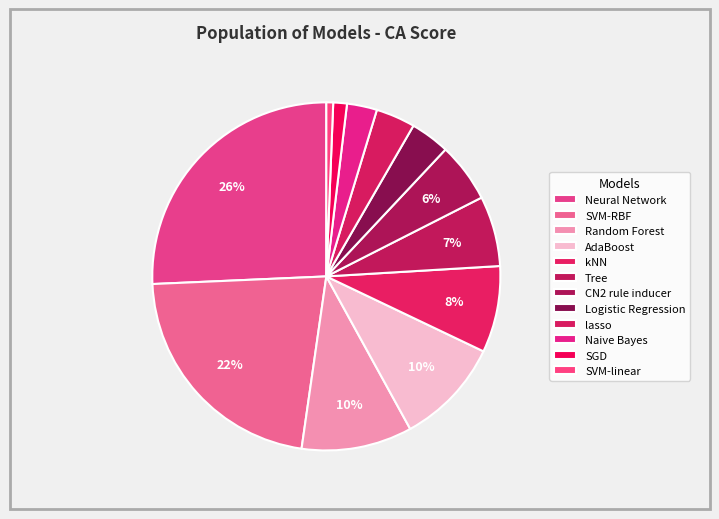

How many slices are in this pie chart?

12